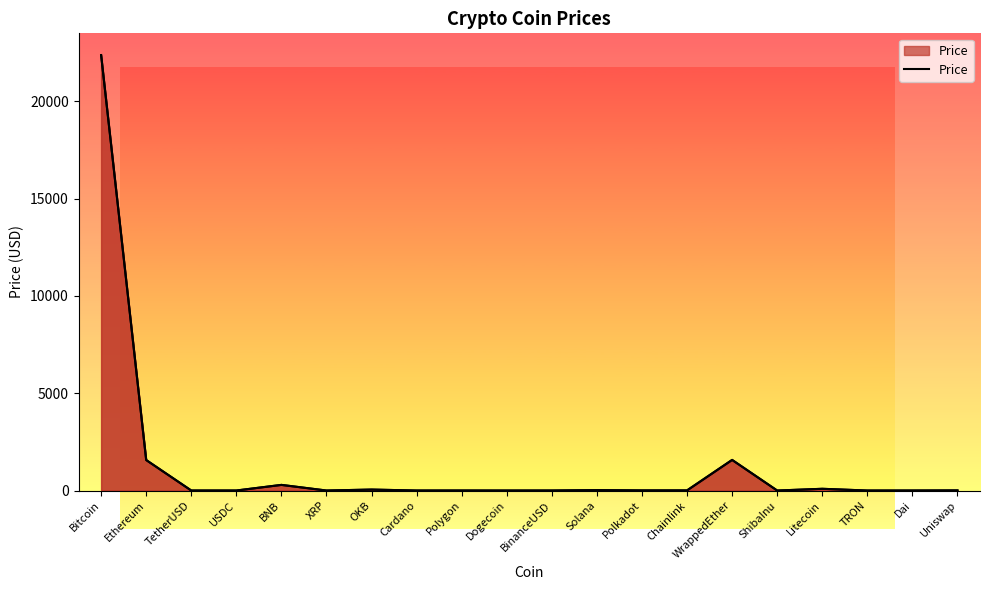

What position from the left is TRON?

18